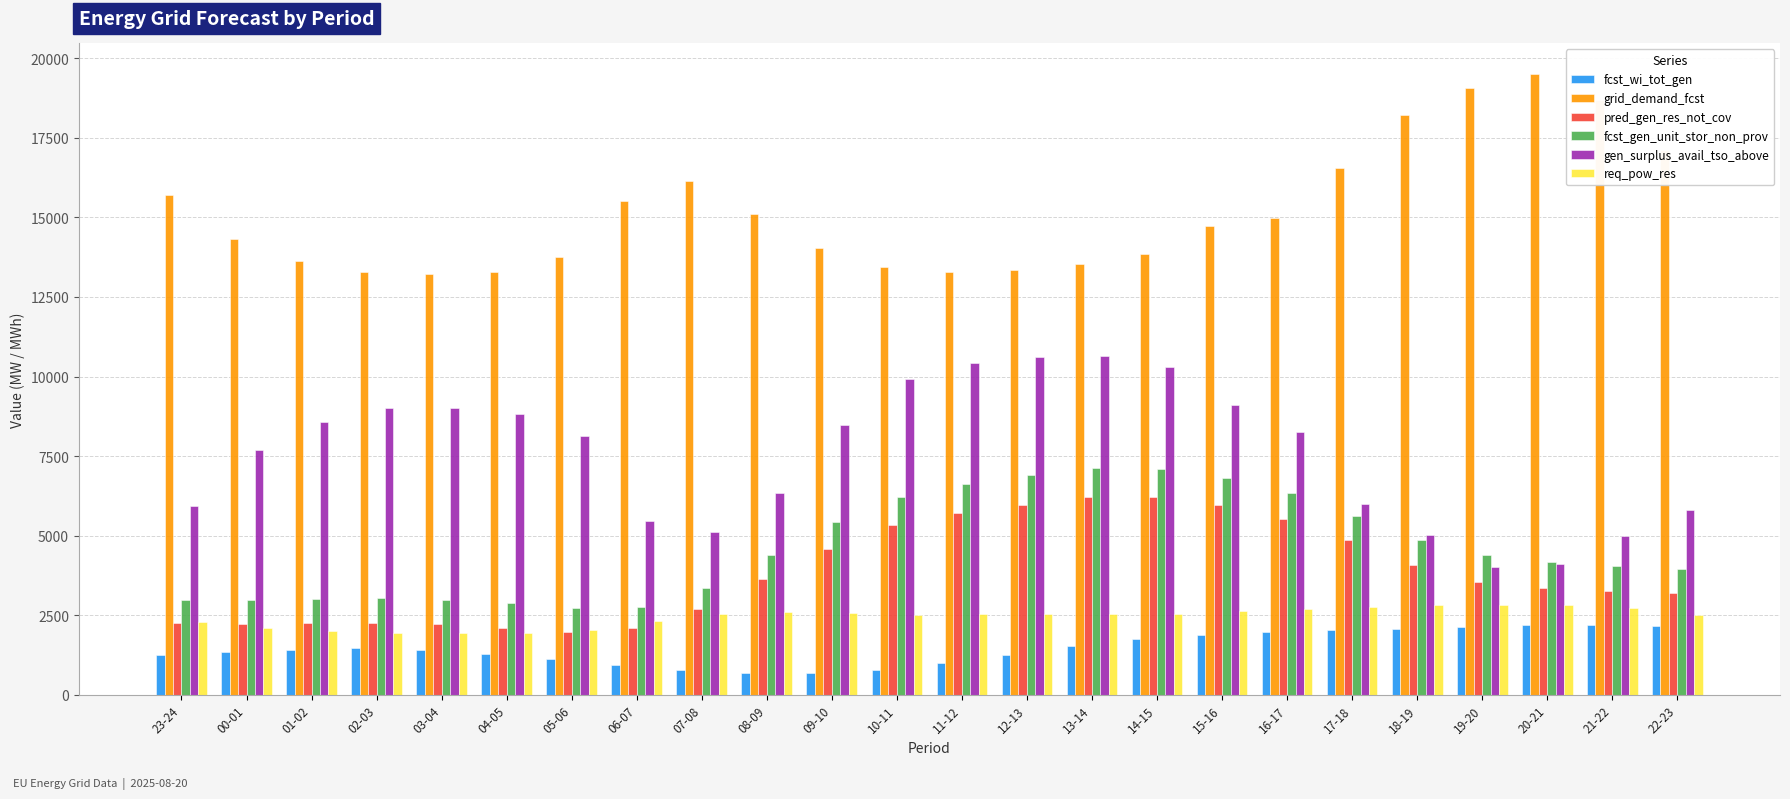

What is the approximate value of fcst_gen_unit_stor_non_prov at 12-13, to the nearest 50?

6900